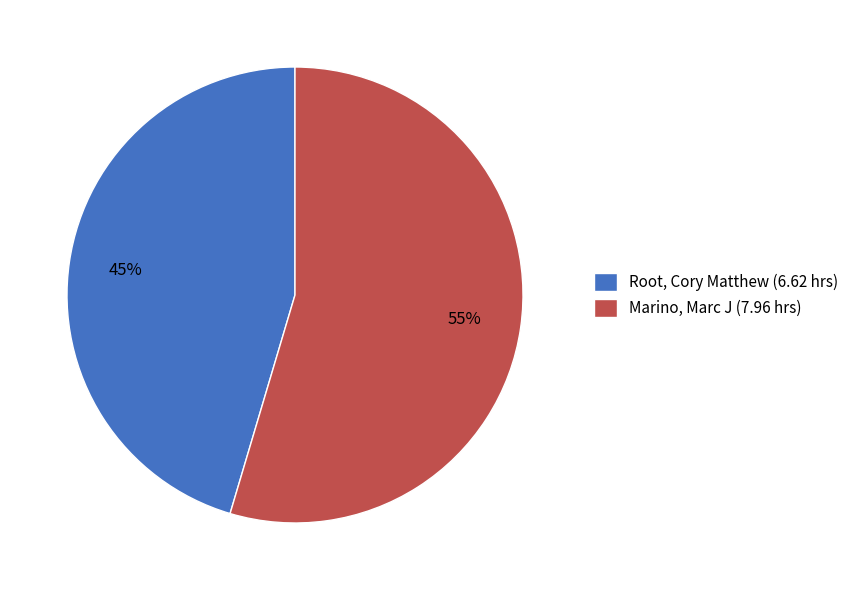

Is Marino, Marc J the majority of the pie?

Yes